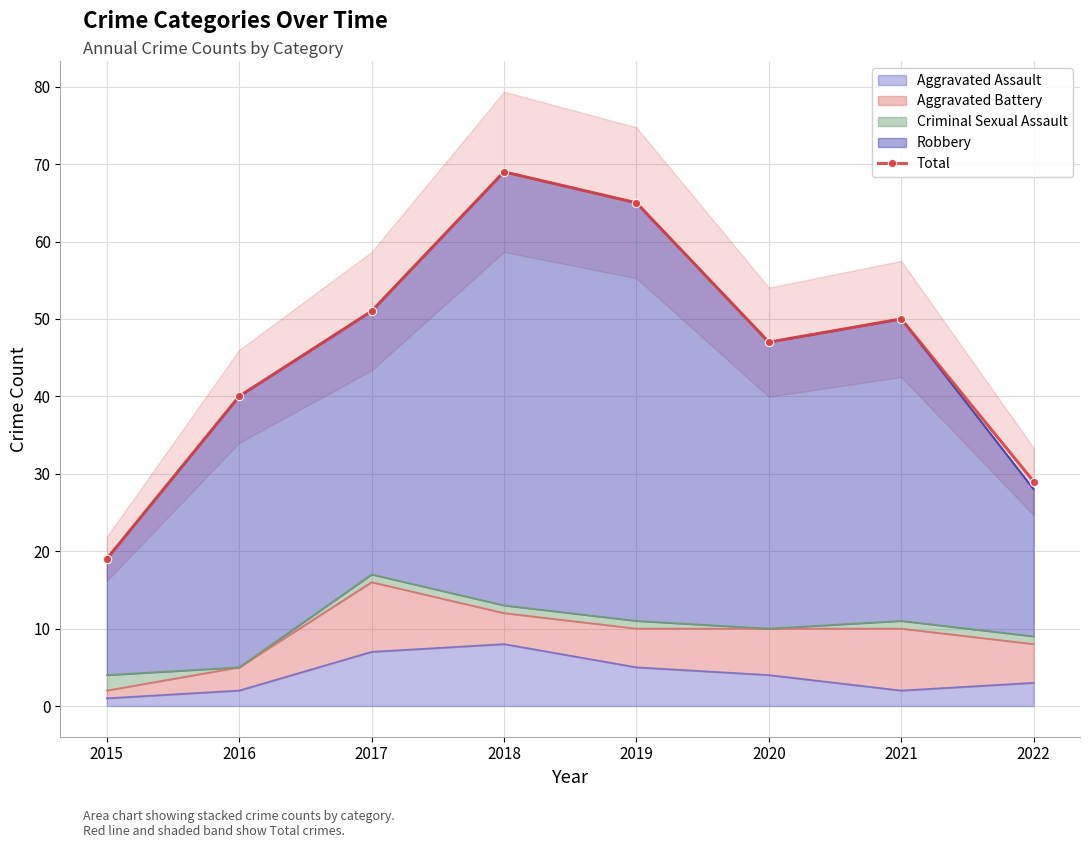

What is the difference between the maximum and minimum values?

50